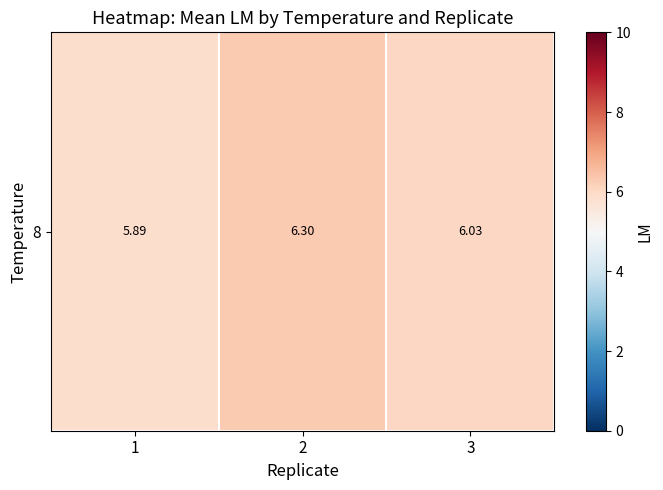

How many series are shown in this chart?

1